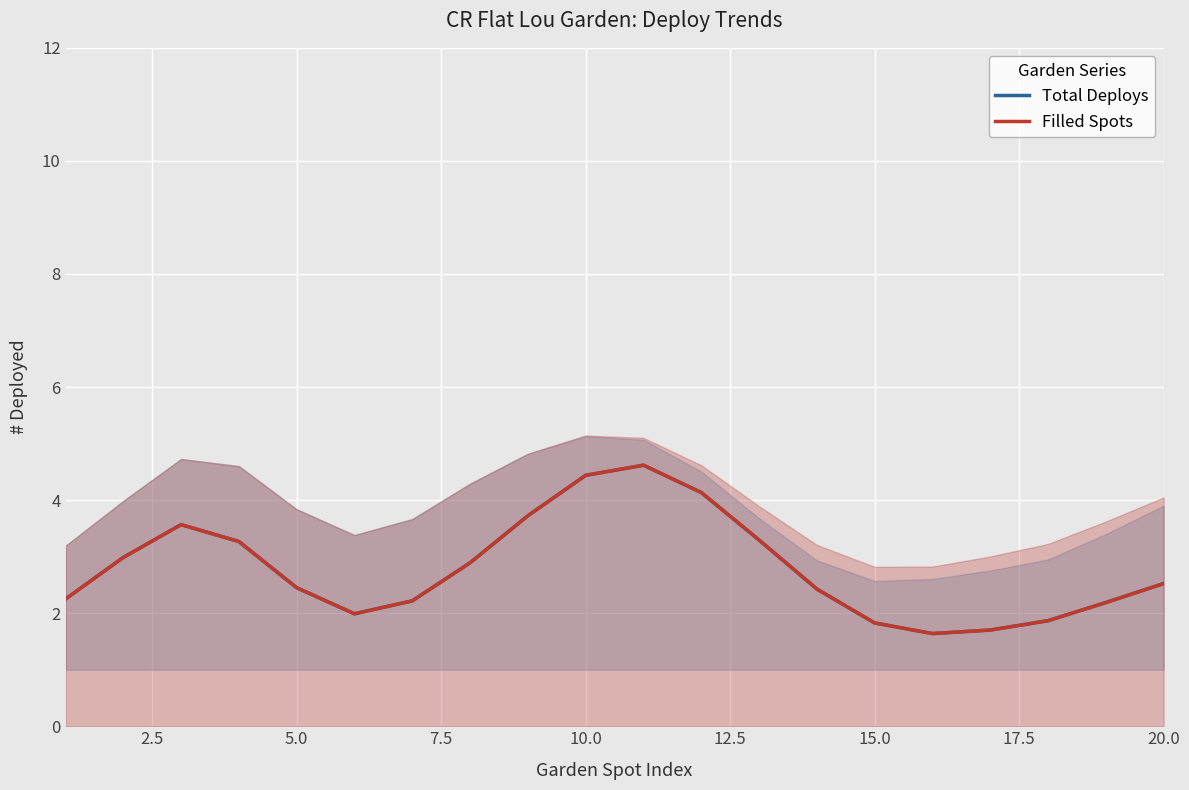

True or false: Total Deploys and Filled Spots cross at least once.

False